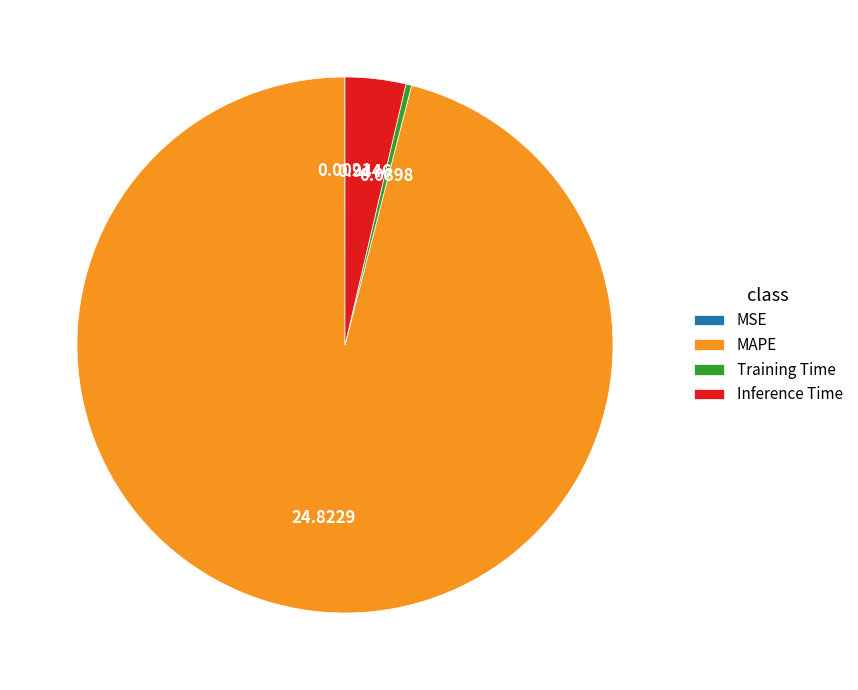

Is there a majority slice in this chart?

Yes